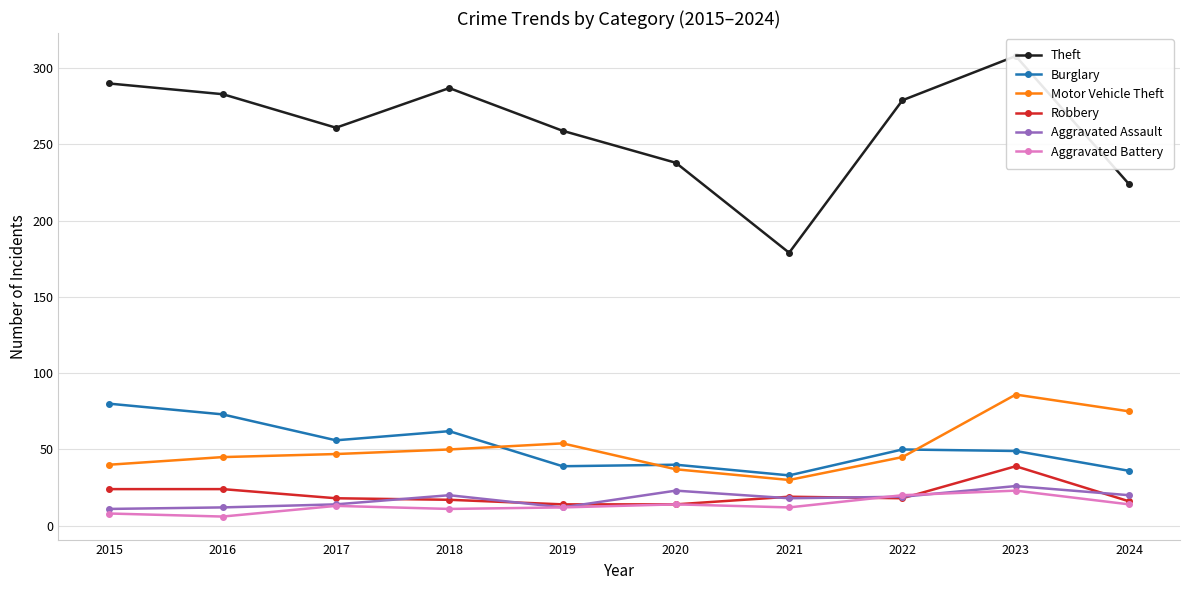

What is the lowest value of the Motor Vehicle Theft series?

30